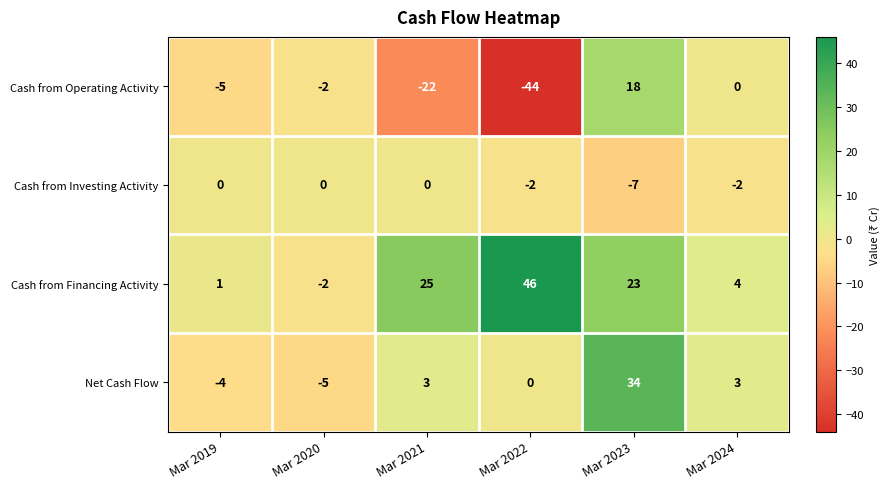

What is the highest value of the Net Cash Flow series?

34